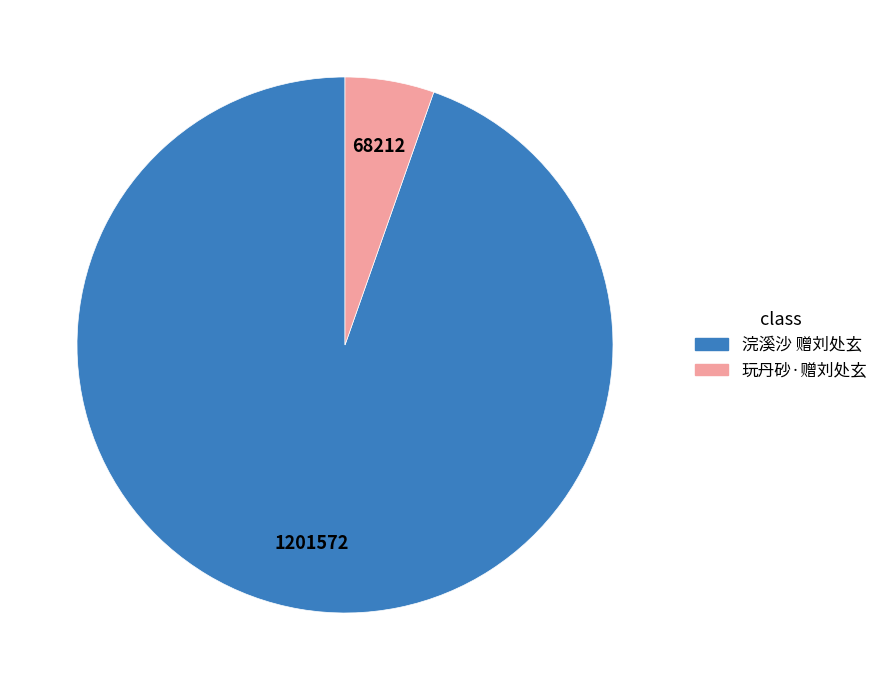

Which category accounts for the majority?

浣溪沙 赠刘处玄